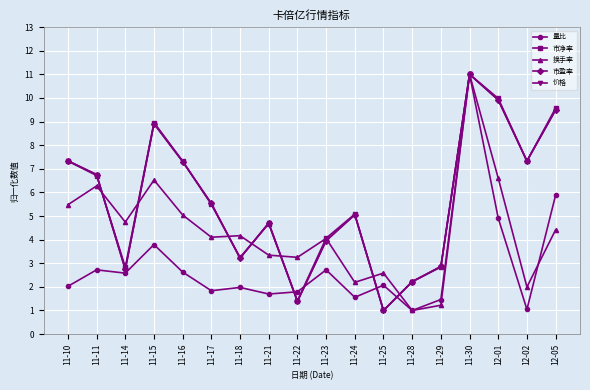

What is the total value across all series at 11-17?

22.5